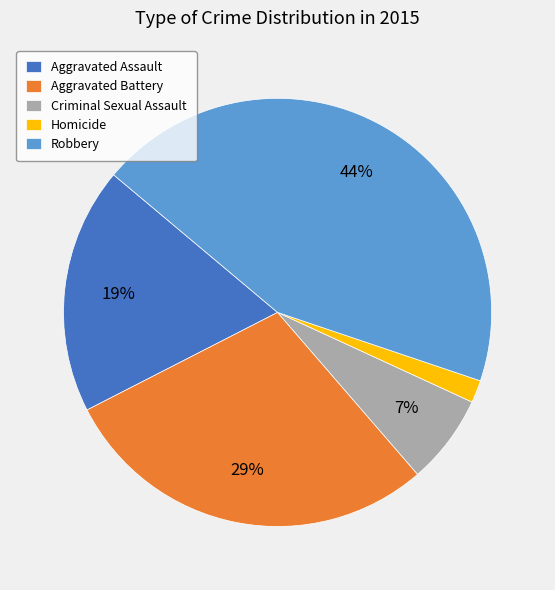

True or false: Aggravated Battery accounts for 29% of the total.

True